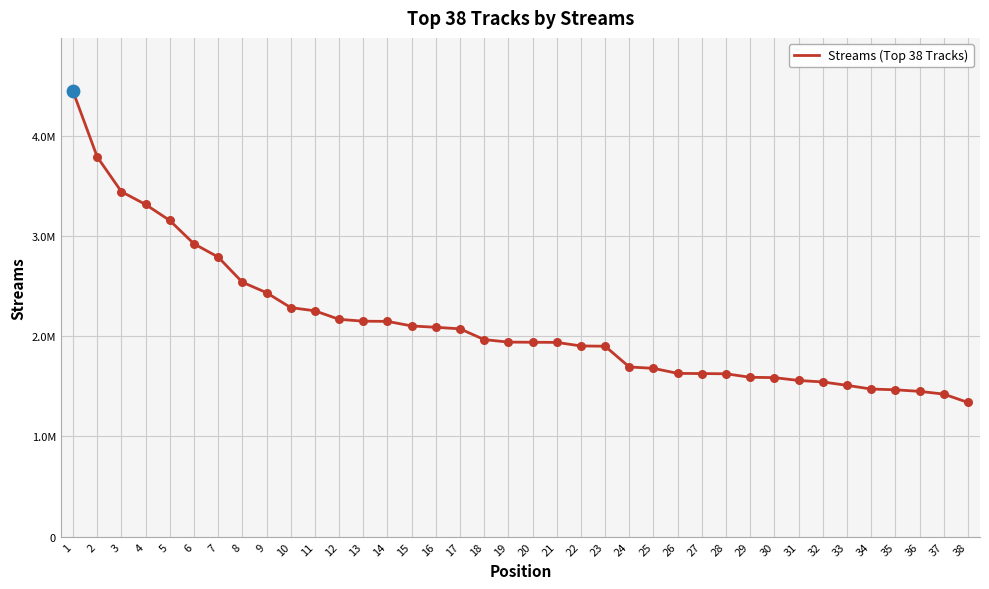

Is this an area chart (filled region under the line)?

No